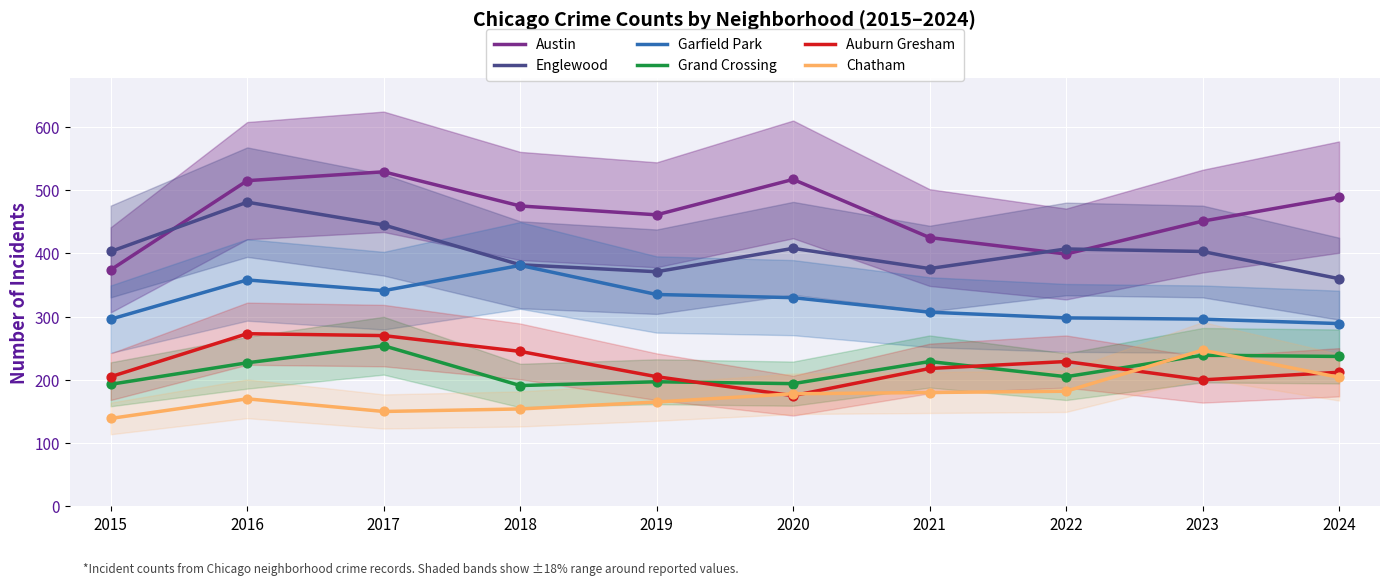

Which series has the widest spread of Y values?

Austin